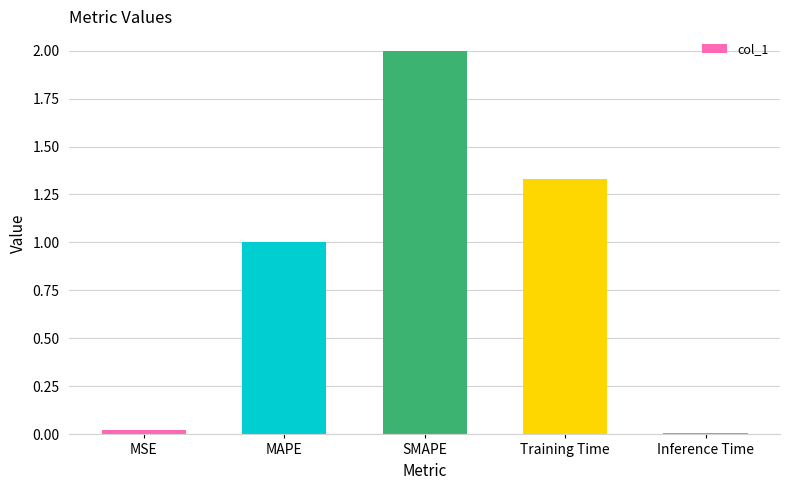

What position from the right is MSE?

5